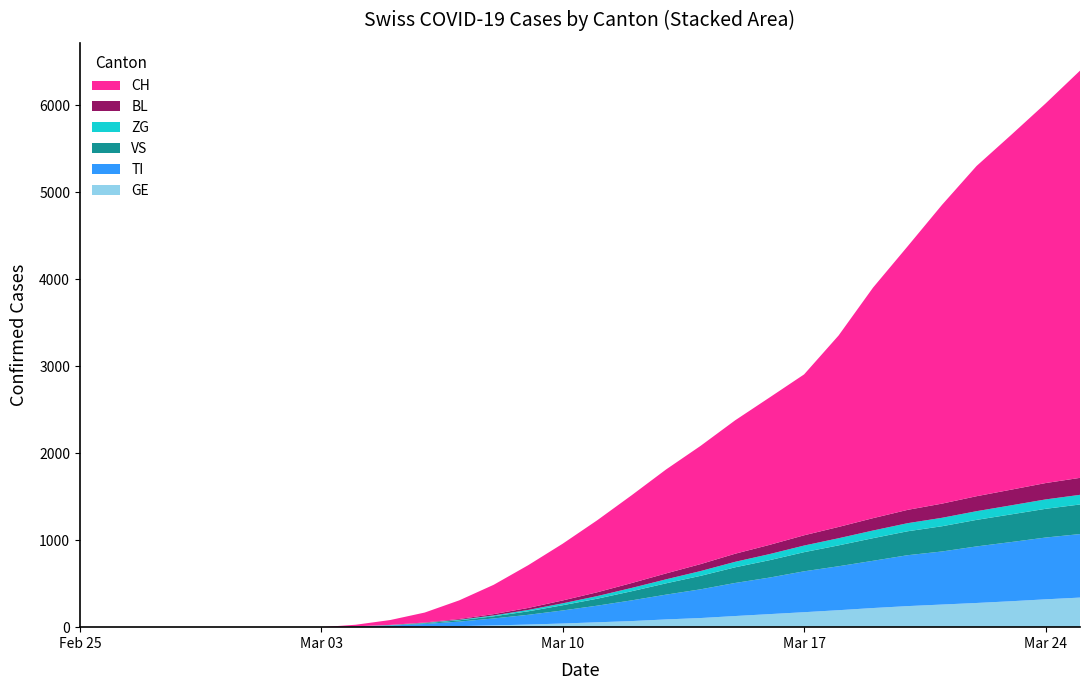

Reading left to right, what are all the values shown in this chart?

GE: 2020-02-25=0	2020-02-26=0	2020-02-27=0	2020-02-28=0	2020-02-29=0	2020-03-01=0	2020-03-02=0	2020-03-03=0	2020-03-04=1	2020-03-05=3	2020-03-06=7	2020-03-07=12	2020-03-08=20	2020-03-09=30	2020-03-10=42	2020-03-11=56	2020-03-12=70	2020-03-13=89	2020-03-14=105	2020-03-15=128	2020-03-16=150	2020-03-17=172	2020-03-18=195	2020-03-19=220	2020-03-20=242	2020-03-21=260	2020-03-22=278	2020-03-23=298	2020-03-24=320	2020-03-25=340
TI: 2020-02-25=0	2020-02-26=0	2020-02-27=0	2020-02-28=0	2020-02-29=0	2020-03-01=0	2020-03-02=0	2020-03-03=0	2020-03-04=5	2020-03-05=15	2020-03-06=30	2020-03-07=52	2020-03-08=80	2020-03-09=112	2020-03-10=150	2020-03-11=191	2020-03-12=238	2020-03-13=285	2020-03-14=330	2020-03-15=380	2020-03-16=420	2020-03-17=470	2020-03-18=505	2020-03-19=543	2020-03-20=585	2020-03-21=610	2020-03-22=650	2020-03-23=680	2020-03-24=710	2020-03-25=730
VS: 2020-02-25=0	2020-02-26=0	2020-02-27=0	2020-02-28=0	2020-02-29=0	2020-03-01=0	2020-03-02=0	2020-03-03=0	2020-03-04=2	2020-03-05=4	2020-03-06=8	2020-03-07=15	2020-03-08=25	2020-03-09=40	2020-03-10=60	2020-03-11=80	2020-03-12=105	2020-03-13=130	2020-03-14=155	2020-03-15=180	2020-03-16=200	2020-03-17=220	2020-03-18=240	2020-03-19=260	2020-03-20=275	2020-03-21=290	2020-03-22=305	2020-03-23=318	2020-03-24=330	2020-03-25=340
ZG: 2020-02-25=0	2020-02-26=0	2020-02-27=0	2020-02-28=0	2020-02-29=0	2020-03-01=0	2020-03-02=0	2020-03-03=0	2020-03-04=1	2020-03-05=2	2020-03-06=4	2020-03-07=6	2020-03-08=10	2020-03-09=16	2020-03-10=22	2020-03-11=30	2020-03-12=38	2020-03-13=46	2020-03-14=55	2020-03-15=63	2020-03-16=70	2020-03-17=76	2020-03-18=82	2020-03-19=88	2020-03-20=93	2020-03-21=97	2020-03-22=100	2020-03-23=104	2020-03-24=108	2020-03-25=111
BL: 2020-02-25=0	2020-02-26=0	2020-02-27=0	2020-02-28=0	2020-02-29=0	2020-03-01=0	2020-03-02=0	2020-03-03=0	2020-03-04=1	2020-03-05=2	2020-03-06=5	2020-03-07=9	2020-03-08=15	2020-03-09=23	2020-03-10=33	2020-03-11=44	2020-03-12=56	2020-03-13=68	2020-03-14=80	2020-03-15=93	2020-03-16=106	2020-03-17=118	2020-03-18=130	2020-03-19=142	2020-03-20=153	2020-03-21=163	2020-03-22=172	2020-03-23=180	2020-03-24=188	2020-03-25=195
CH: 2020-02-25=0	2020-02-26=0	2020-02-27=0	2020-02-28=0	2020-02-29=0	2020-03-01=0	2020-03-02=0	2020-03-03=0	2020-03-04=18	2020-03-05=56	2020-03-06=114	2020-03-07=214	2020-03-08=337	2020-03-09=491	2020-03-10=652	2020-03-11=827	2020-03-12=1009	2020-03-13=1195	2020-03-14=1359	2020-03-15=1533	2020-03-16=1694	2020-03-17=1849	2020-03-18=2200	2020-03-19=2650	2020-03-20=3028	2020-03-21=3434	2020-03-22=3795	2020-03-23=4076	2020-03-24=4362	2020-03-25=4680